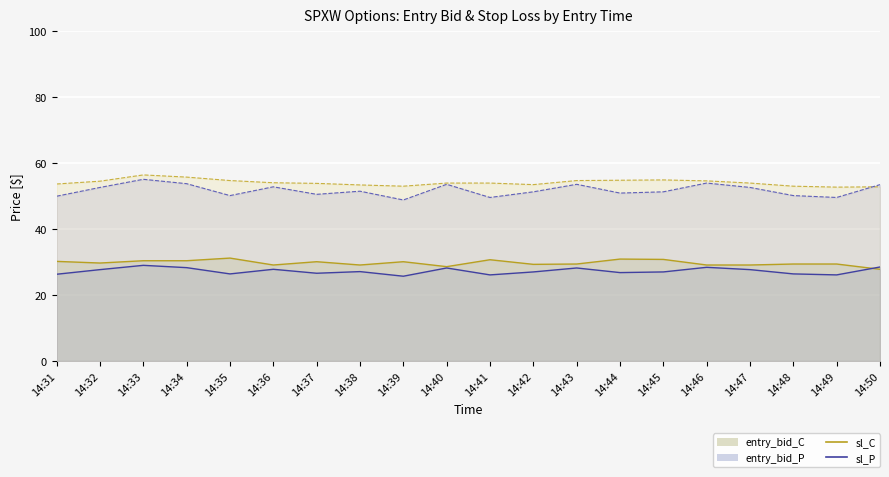

How many interior local valleys does the entry_bid_C line series have?

5